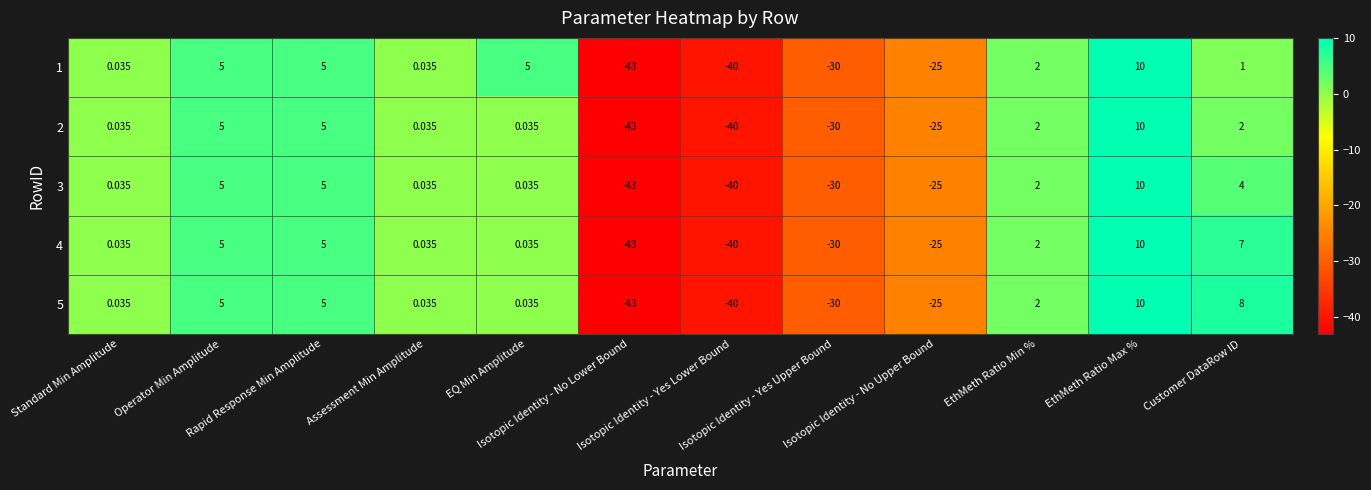

How many values in 1 are above zero?

8